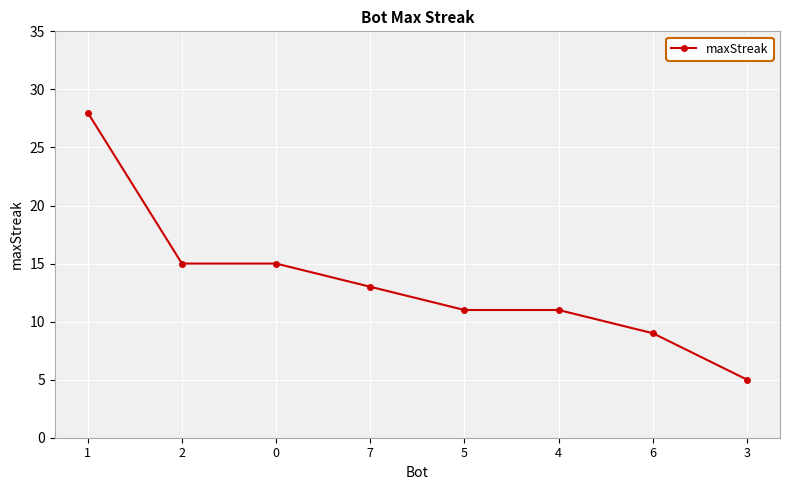

Does the chart have visible grid lines?

Yes